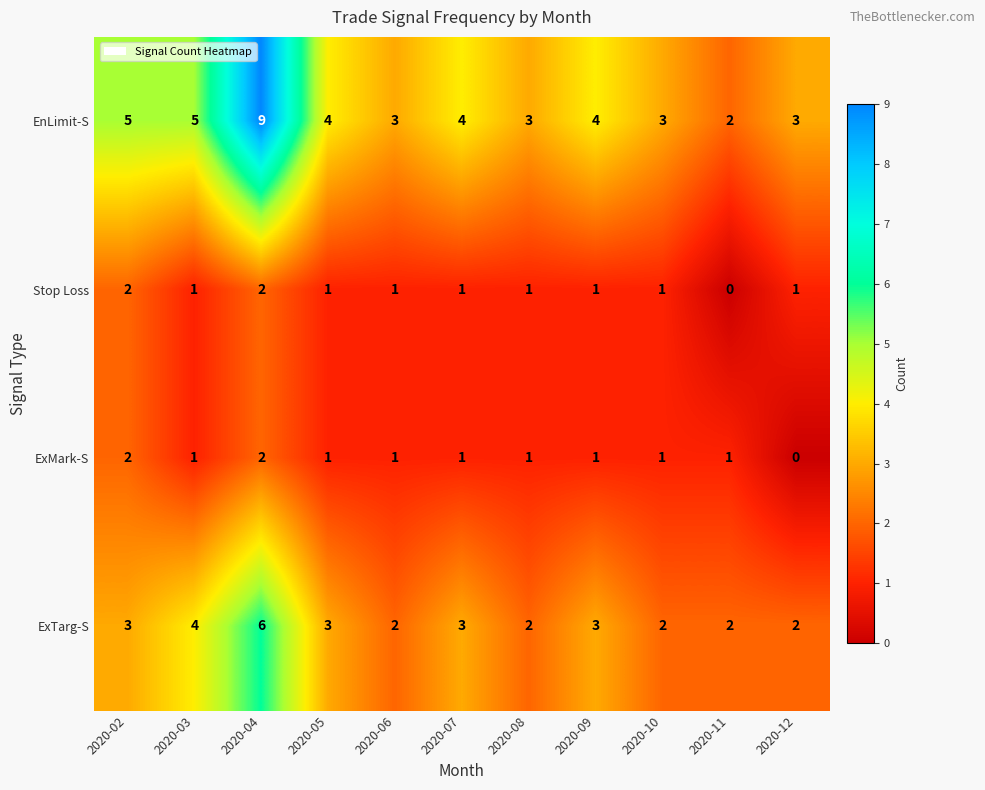

How many positive values does the ExMark-S series have?

10